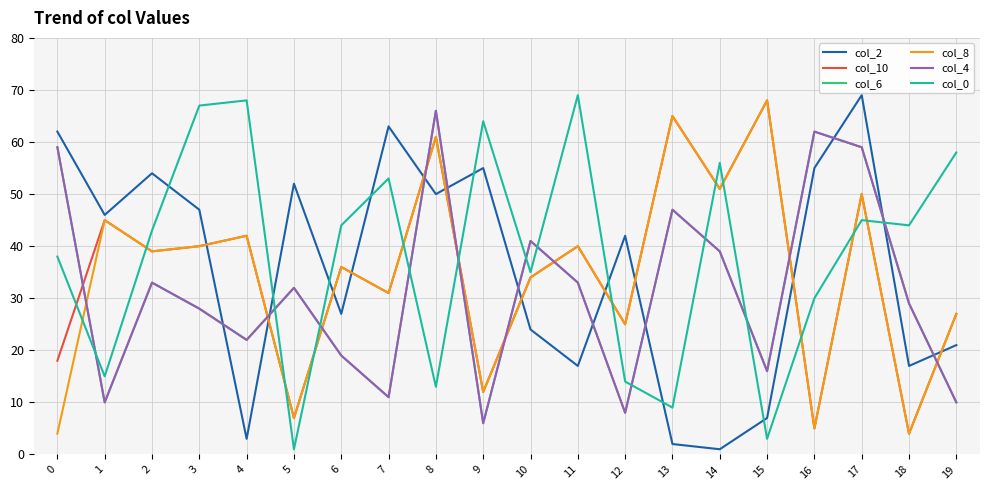

Where is the first local minimum for col_0?

1